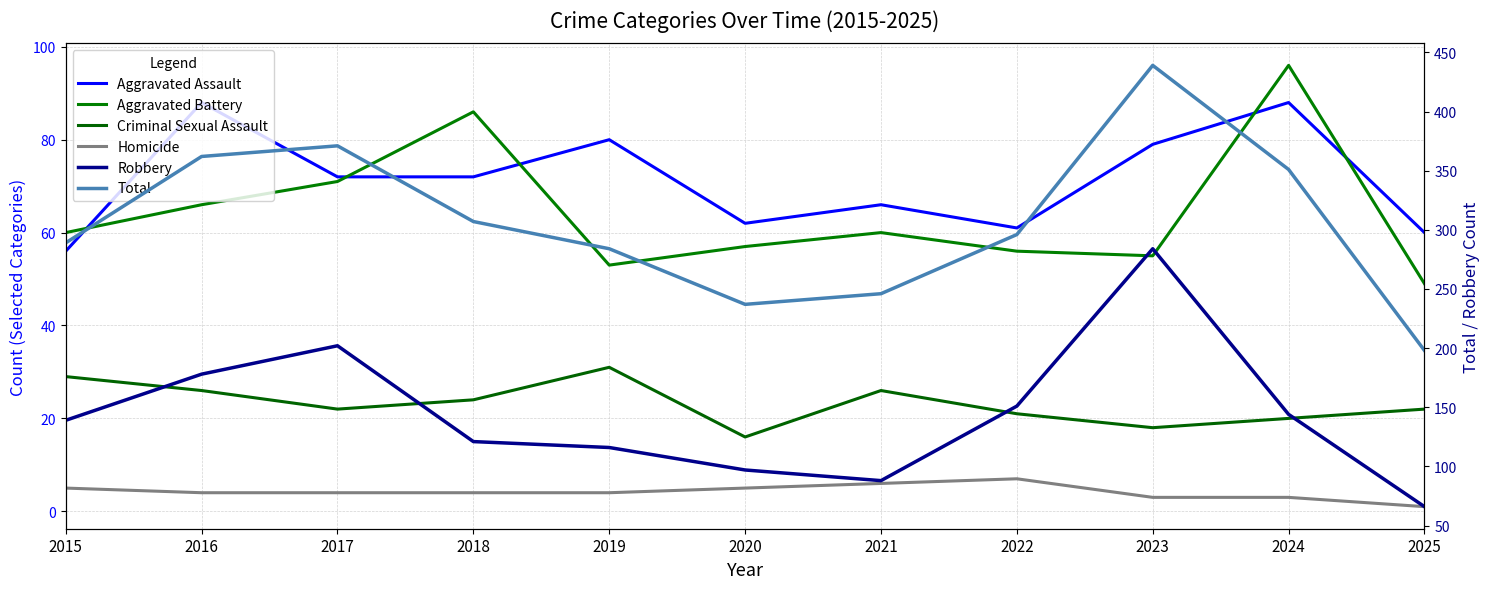

The Criminal Sexual Assault series shows 18 at 2023. True or false?

True